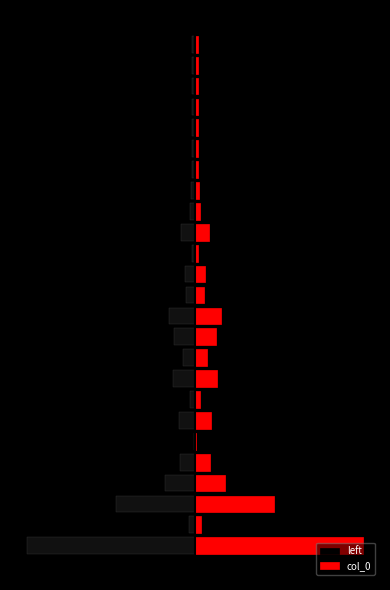

Does the chart contain any negative values?

Yes